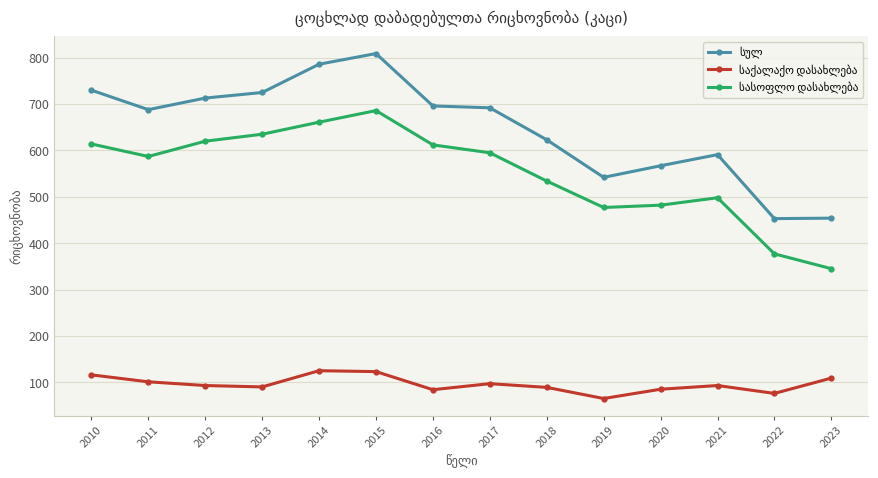

What is the total value across all series at 2015?

1618